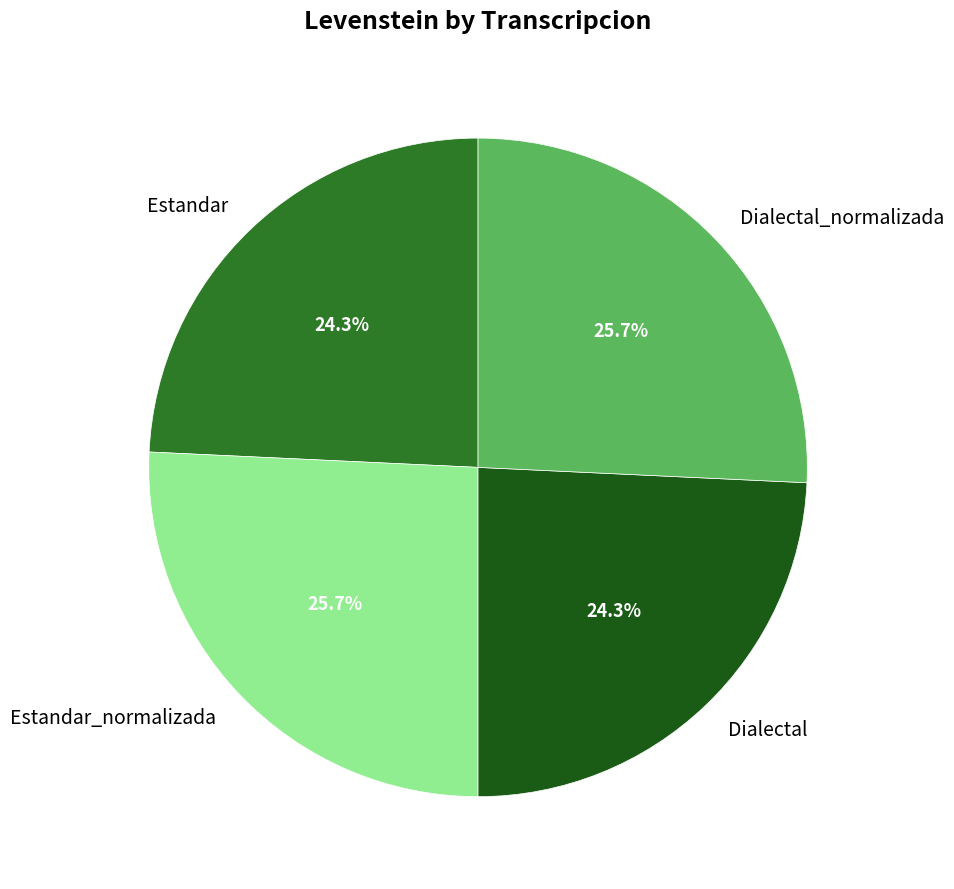

What percentage do Estandar_normalizada and Estandar together represent?

50.0%